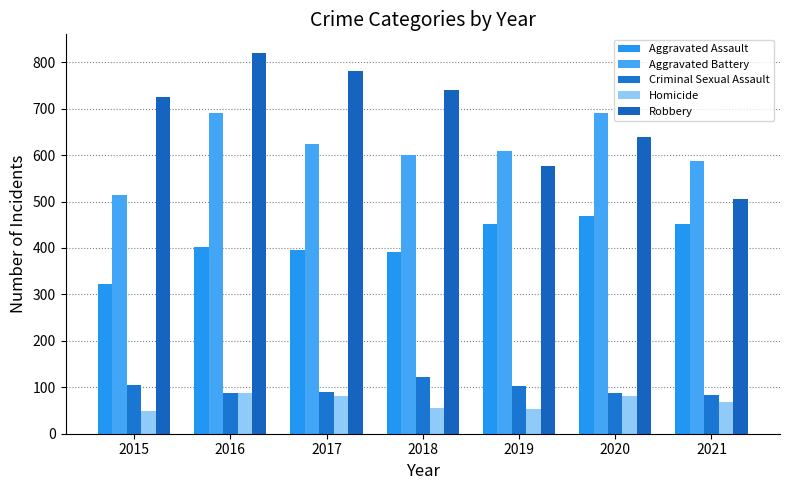

What is the sum of all Aggravated Assault values?

2885